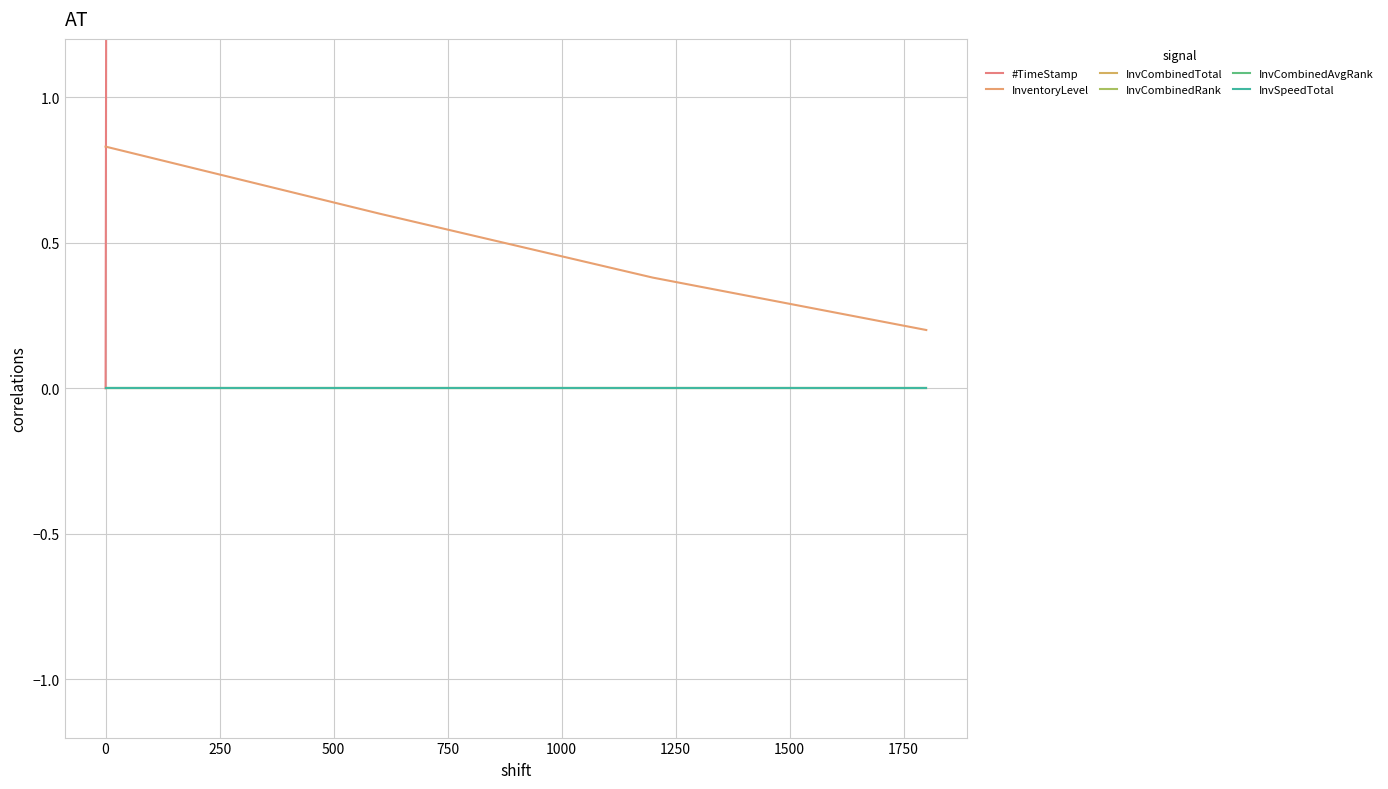

How many lines are shown in the chart?

6